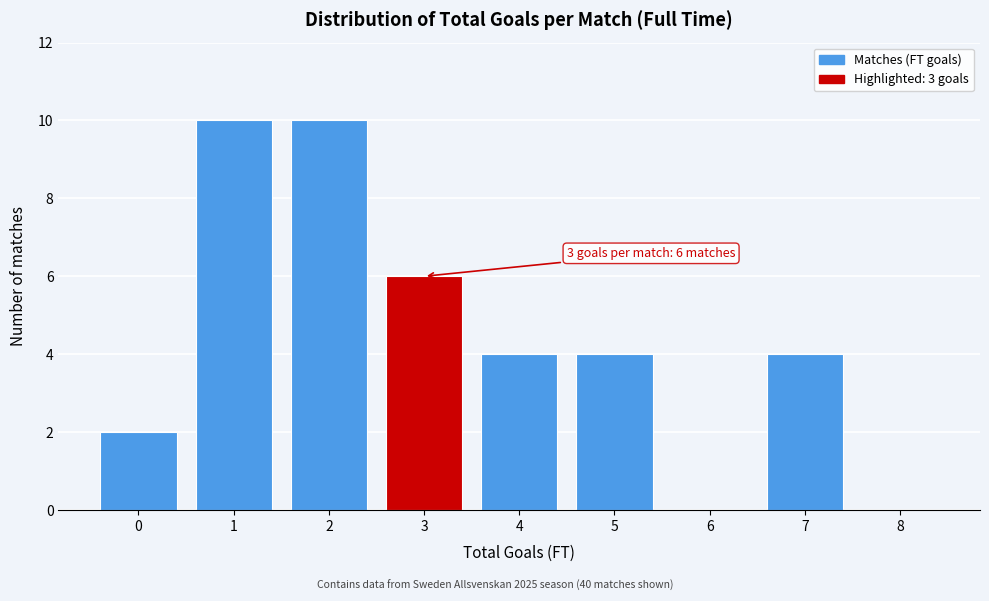

Reading left to right, transcribe all the data shown in this chart.

0=2	1=10	2=10	3=6	4=4	5=4	6=0	7=4	8=0